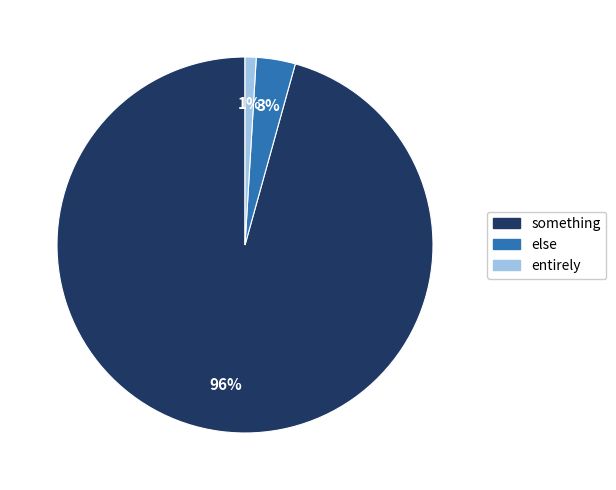

To the nearest percent, what portion does entirely represent?

1%